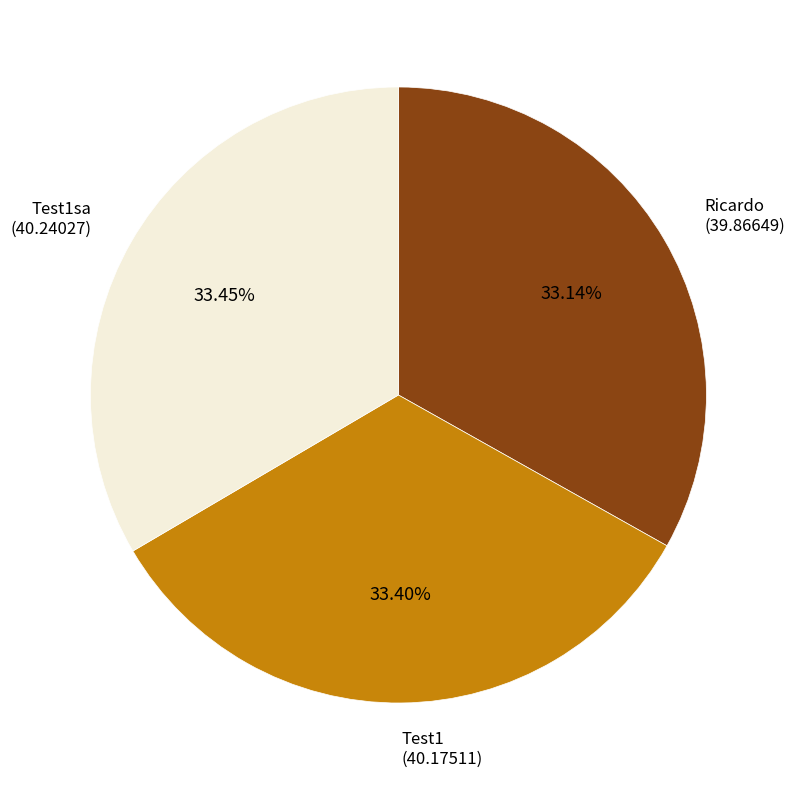

Does any single category account for the majority?

No